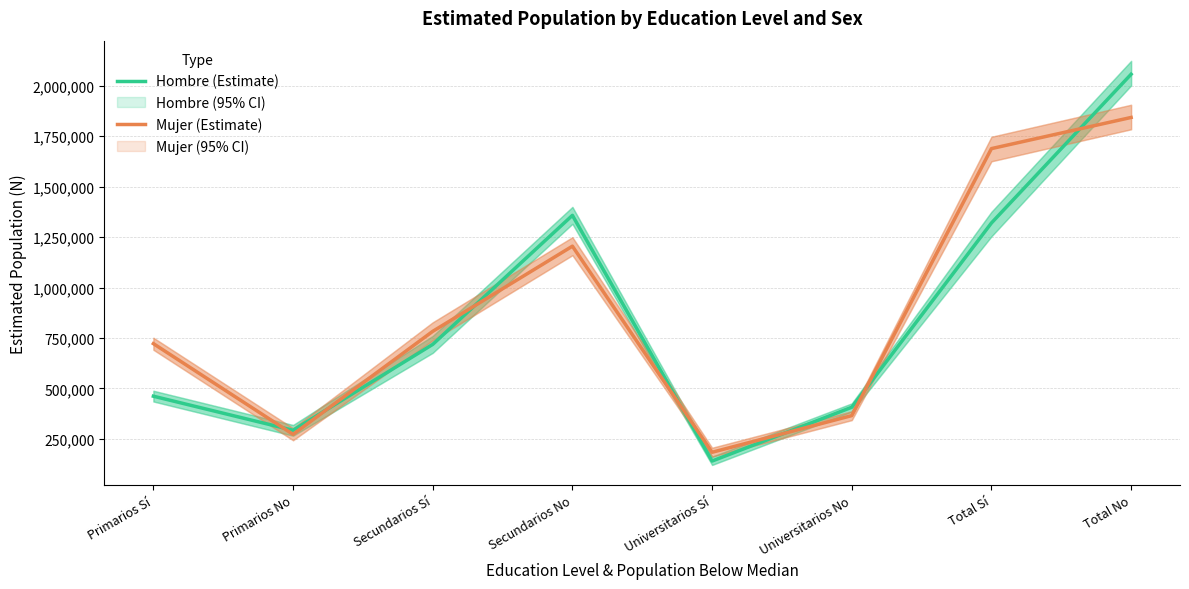

What is the label of the 1st point from the left?

Primarios Sí